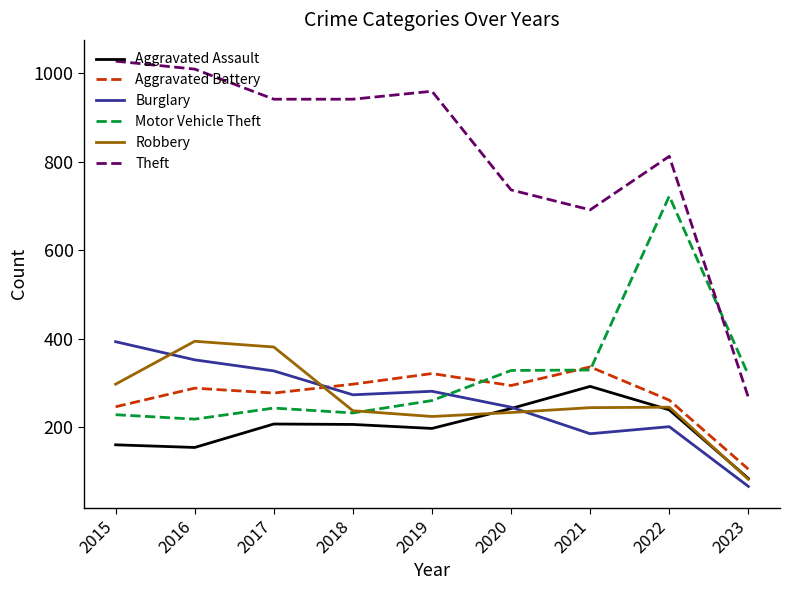

Between 2019 and 2021, which series saw the biggest shift?

Theft